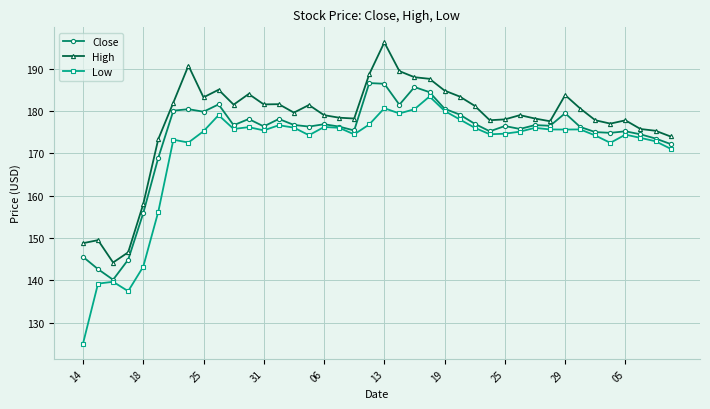

Rank the series by their average value, from lowest to highest.

Low, Close, High